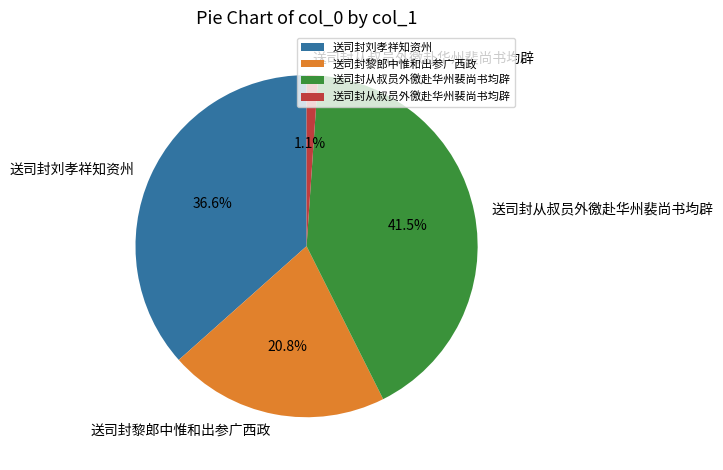

Does any single category account for the majority?

No